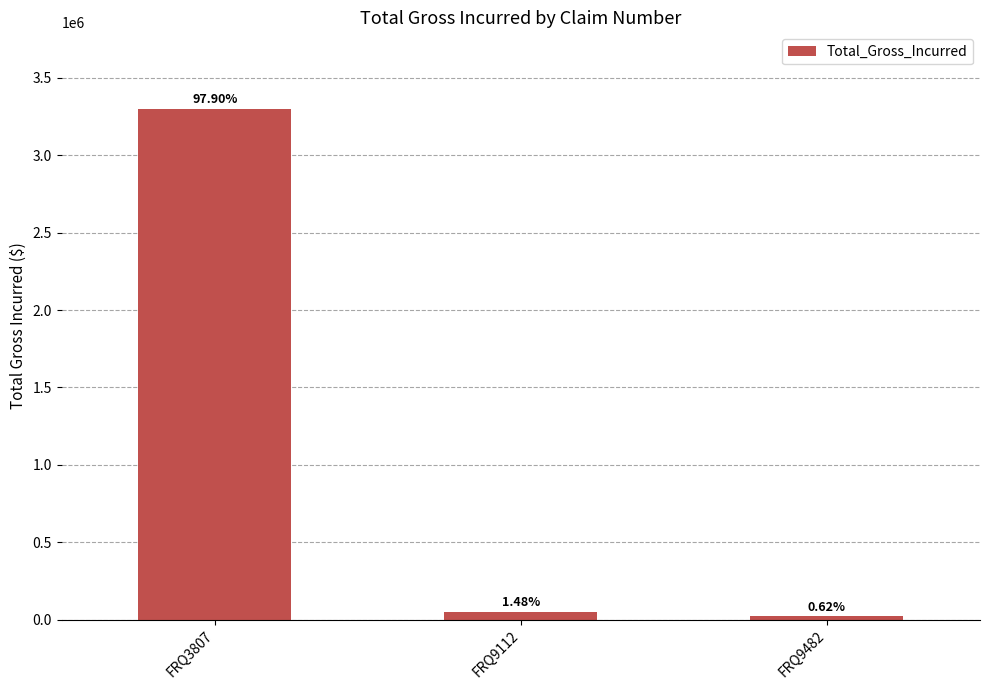

Where is the data nearest to the value 1659914?

FRQ9112